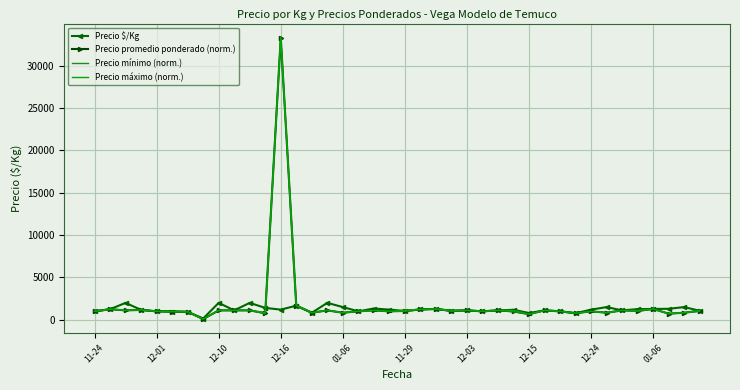

What is the highest value of the Precio promedio ponderado (norm.) series?

33333.3